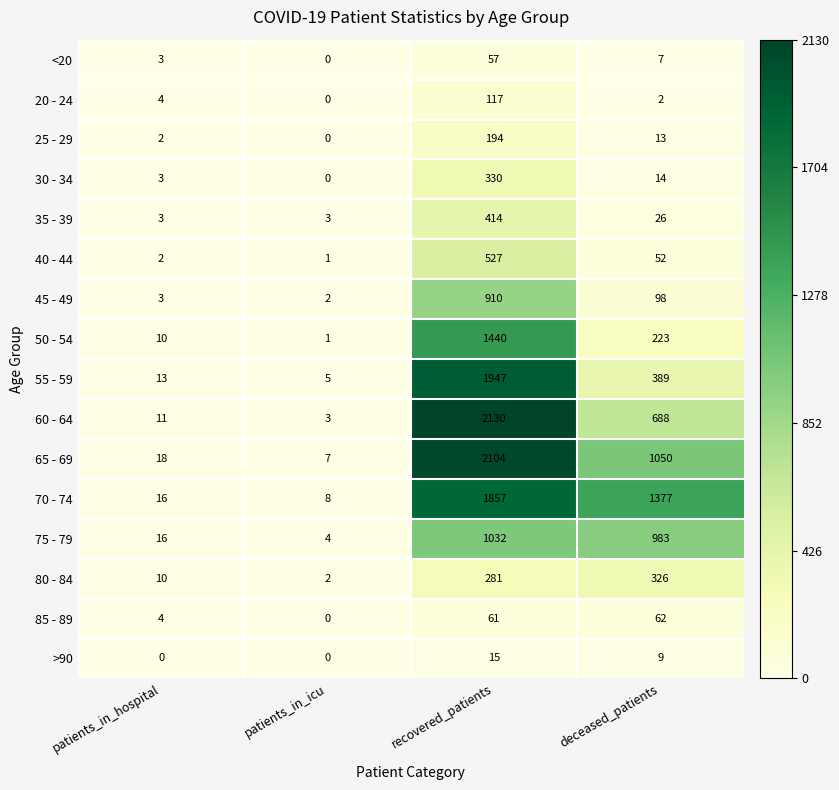

Rank the series by their maximum value, from highest to lowest.

60 - 64, 65 - 69, 55 - 59, 70 - 74, 50 - 54, 75 - 79, 45 - 49, 40 - 44, 35 - 39, 30 - 34, 80 - 84, 25 - 29, 20 - 24, 85 - 89, <20, >90